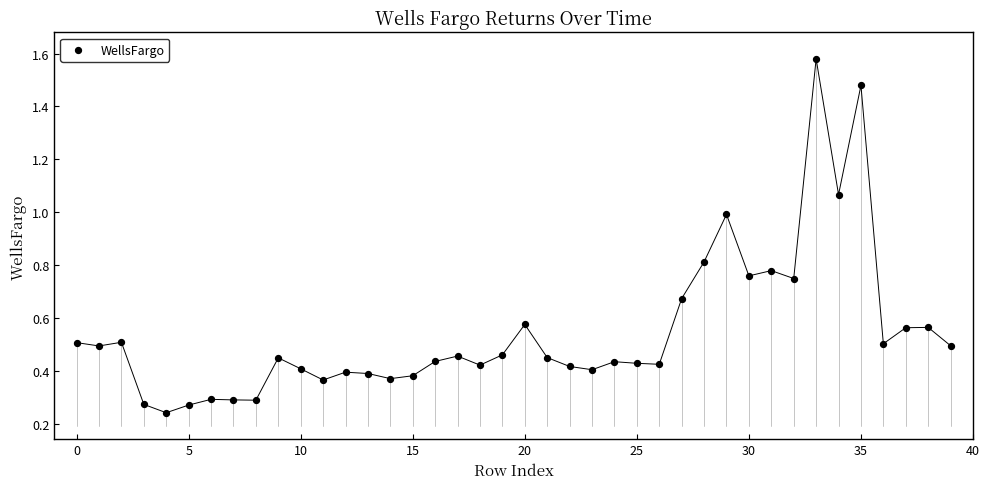

What is the range of Y values (max minus min)?

1.3